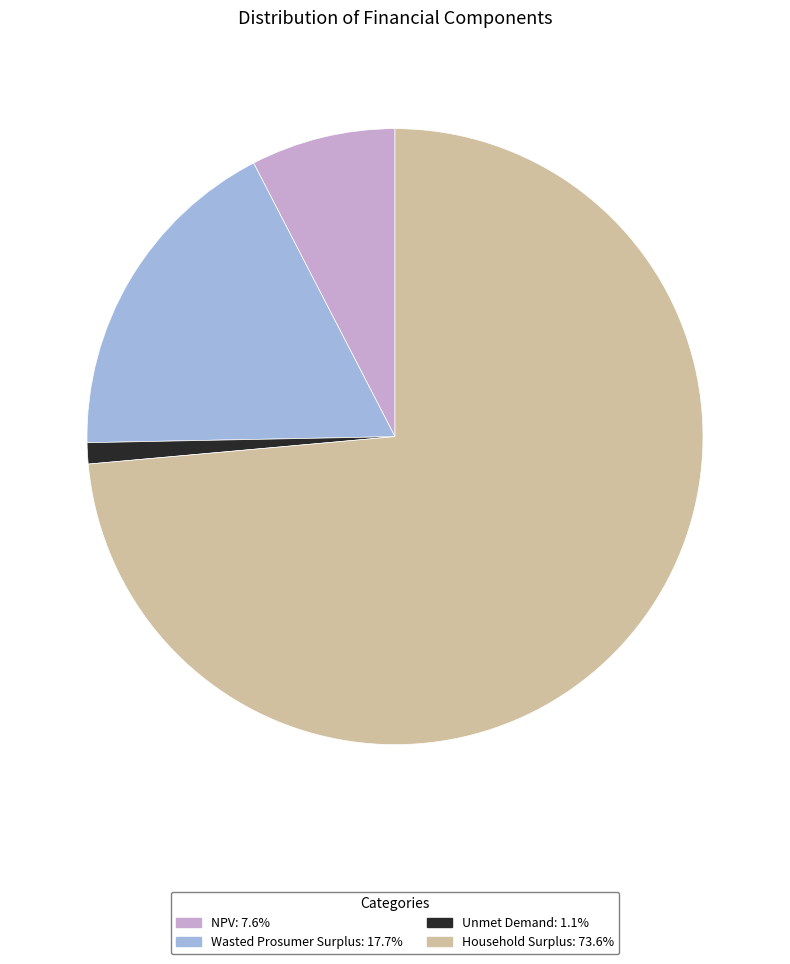

True or false: NPV accounts for 8% of the total.

True